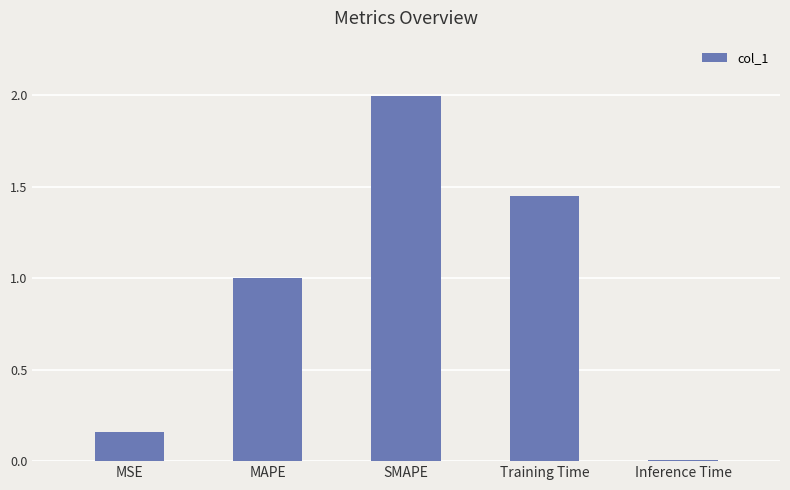

Where is the data nearest to the value 1?

MAPE